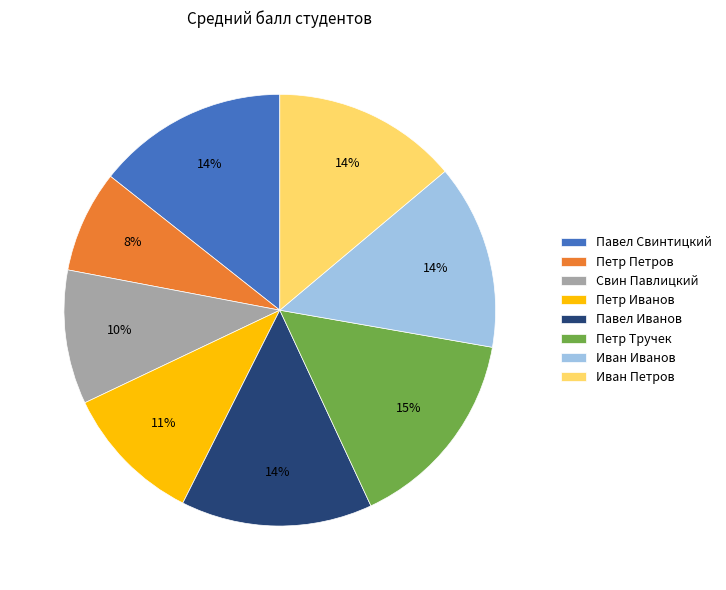

How many slices are in this pie chart?

8